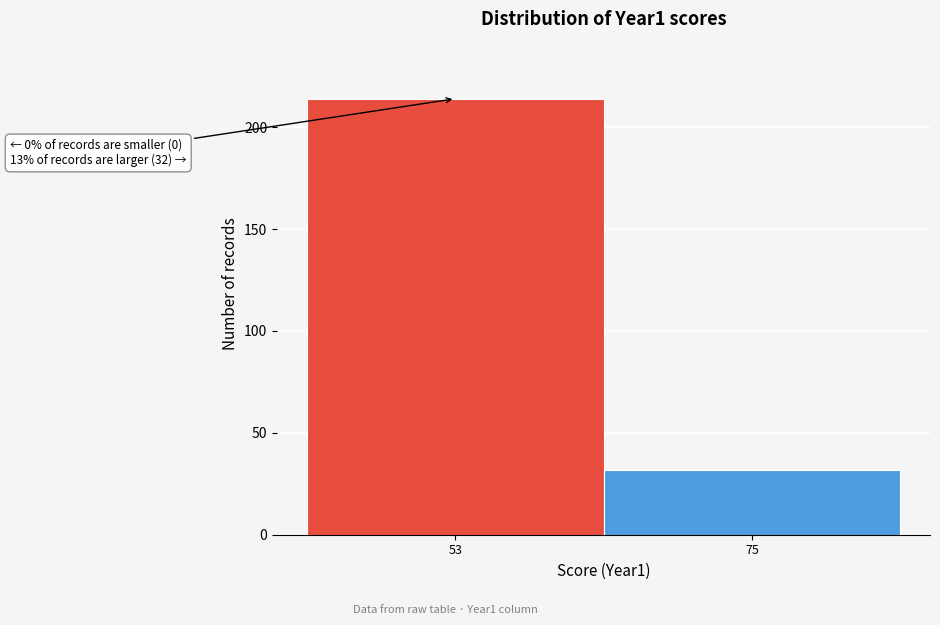

Reading right to left, list all the values displayed in this chart.

32	214